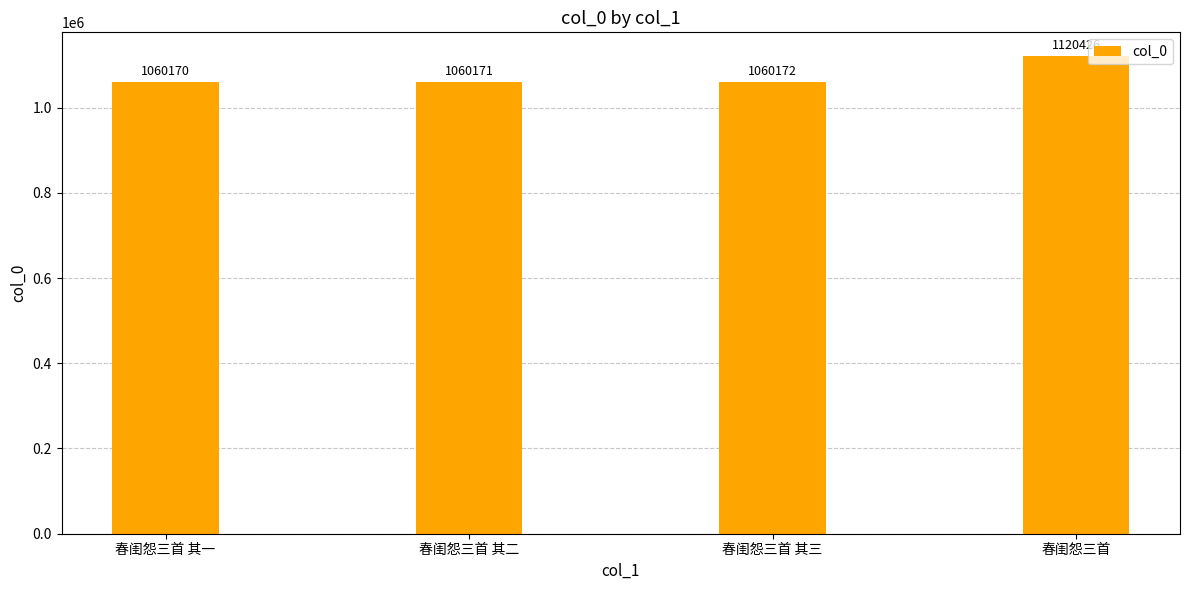

Between 春闺怨三首 其一 and 春闺怨三首 其三, which is larger?

春闺怨三首 其三